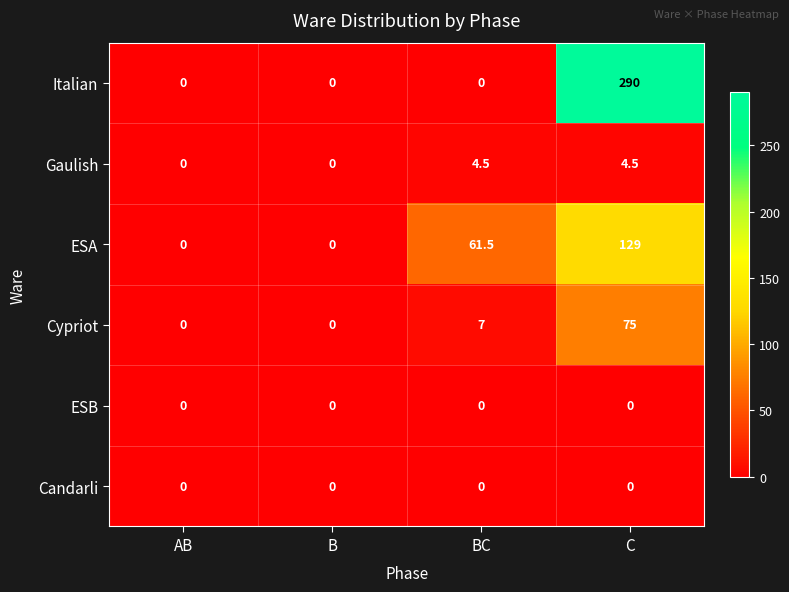

How many values in Gaulish are above zero?

2